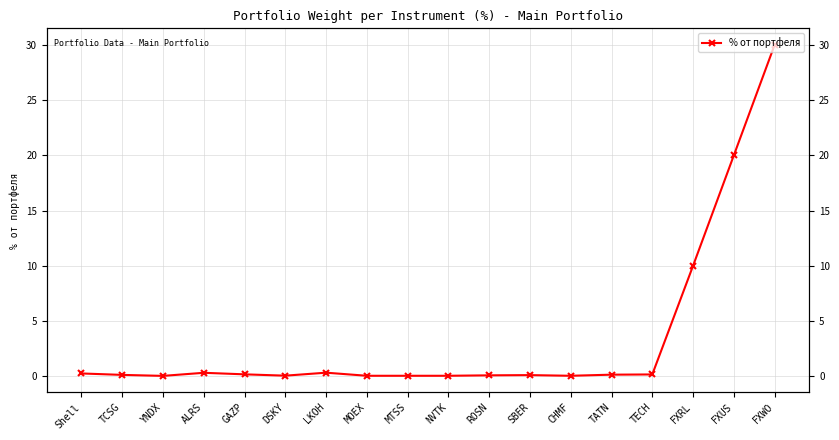

What is the difference between the values at ALRS and ROSN?

0.2